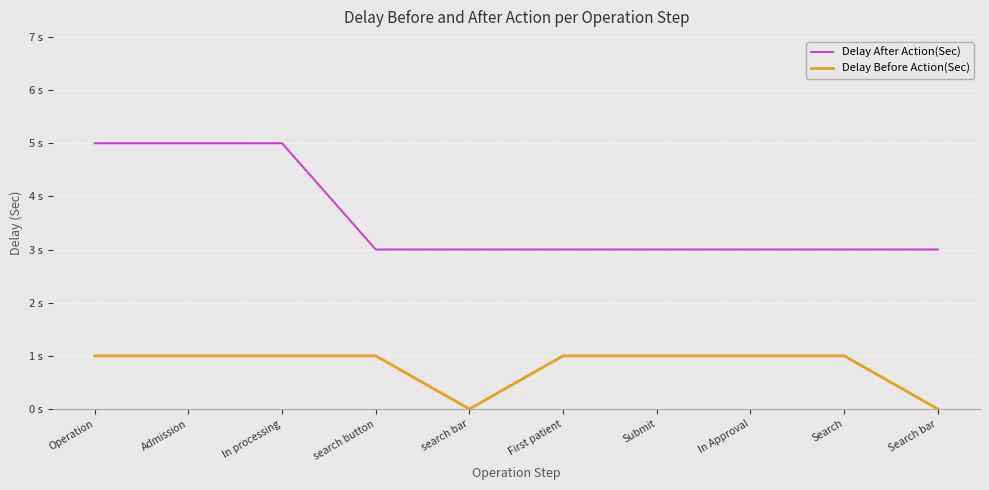

Is this an area chart (filled region under the line)?

No